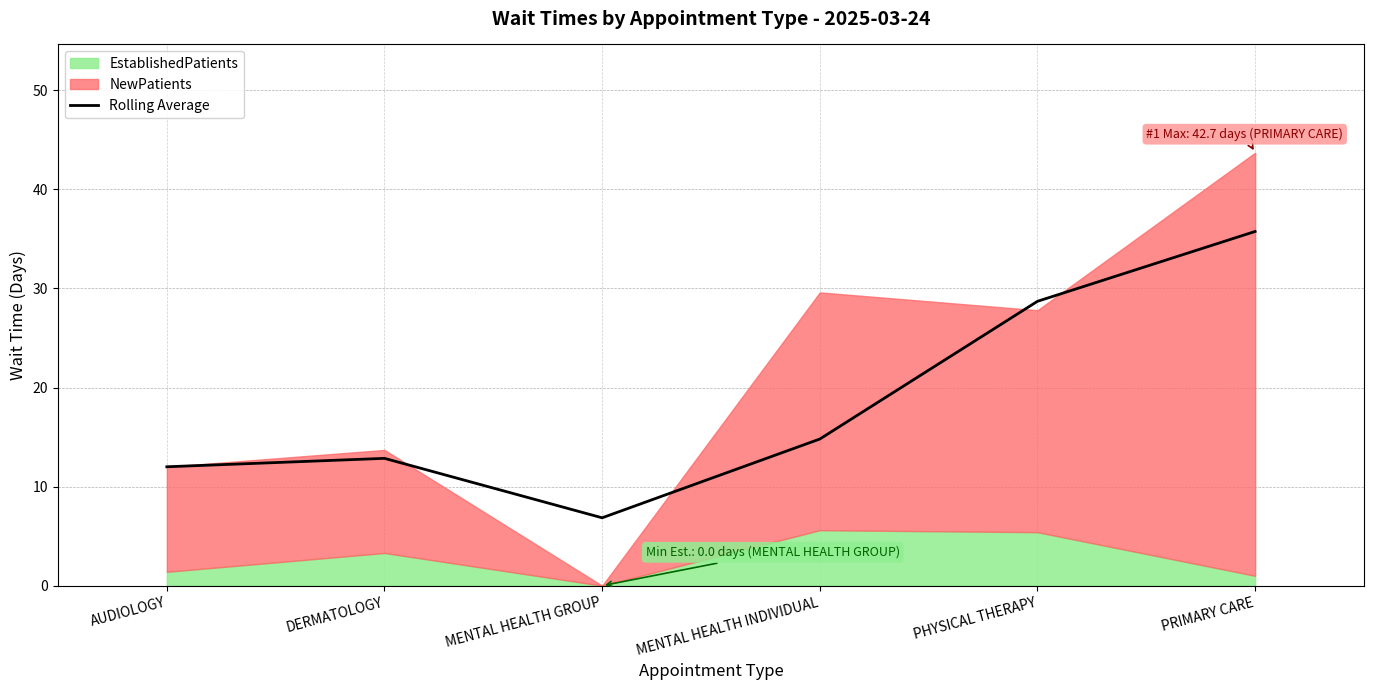

What is the label of the 1st point from the left?

AUDIOLOGY